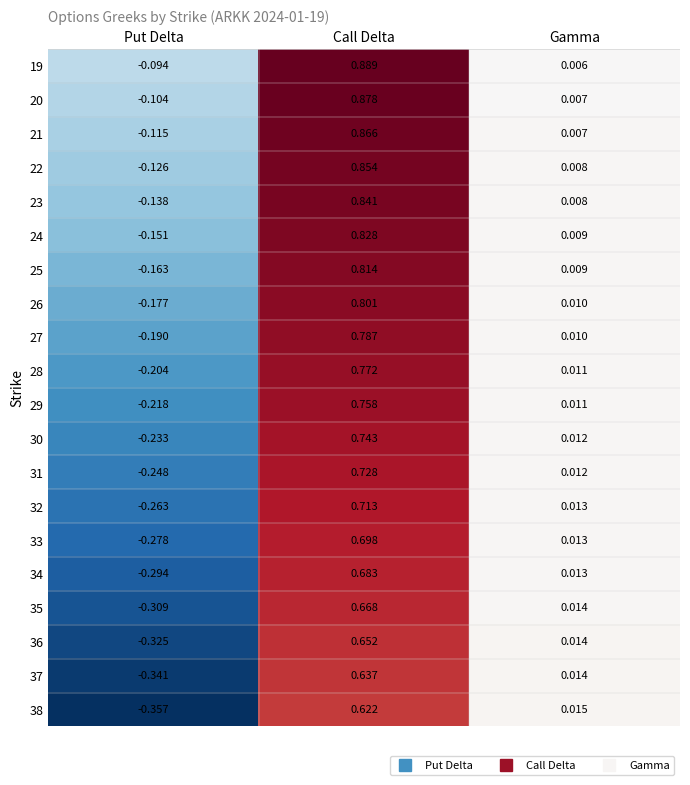

At which category does the chart reach its minimum across all series?

Put Delta